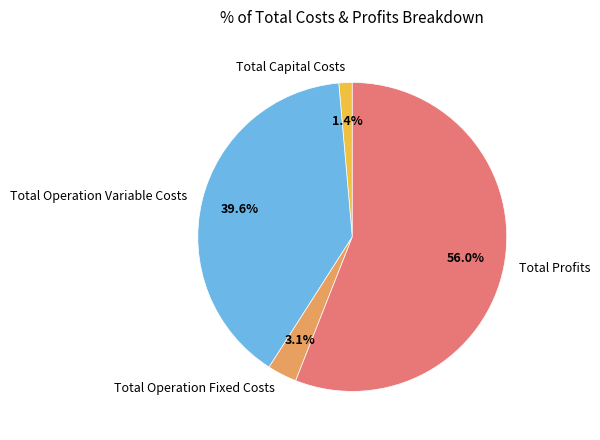

The Total Operation Variable Costs slice represents 40% of the pie. True or false?

True